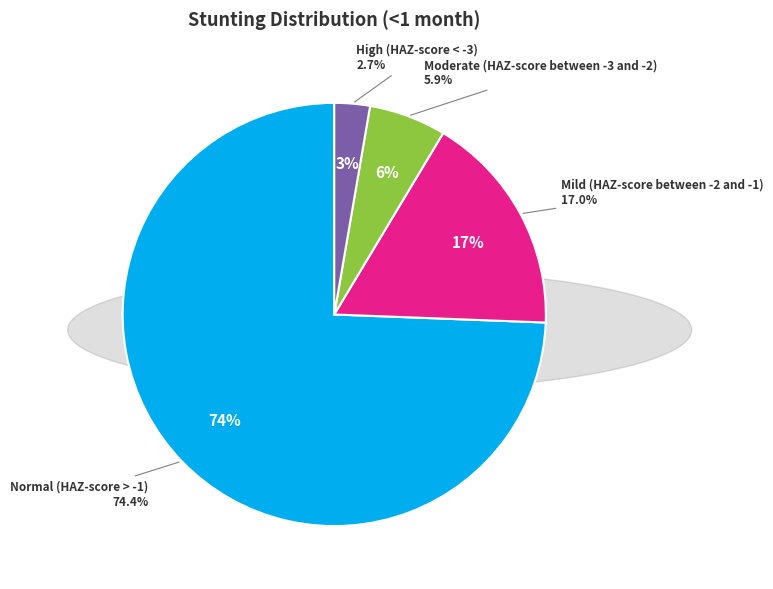

To the nearest percent, what portion does Mild (HAZ-score between -2 and -1) represent?

17%